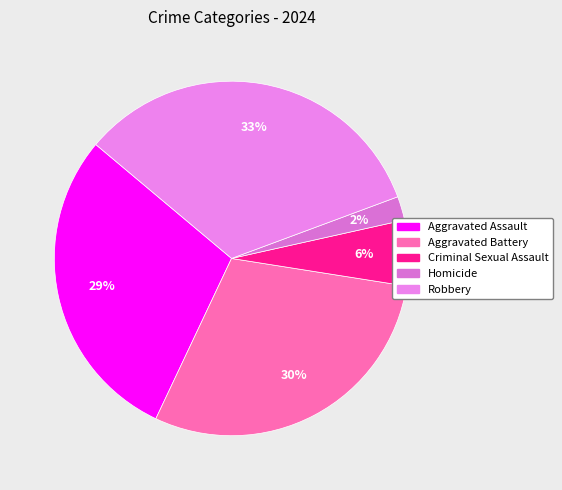

Which slice is the largest?

Robbery